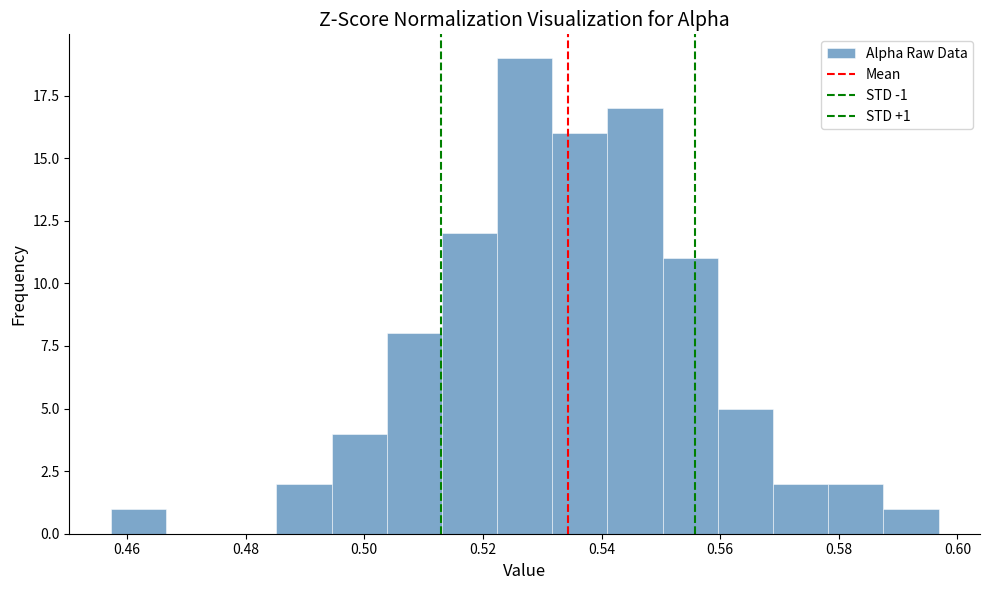

Which range on the x-axis has the tallest bar?

0.522 to 0.532